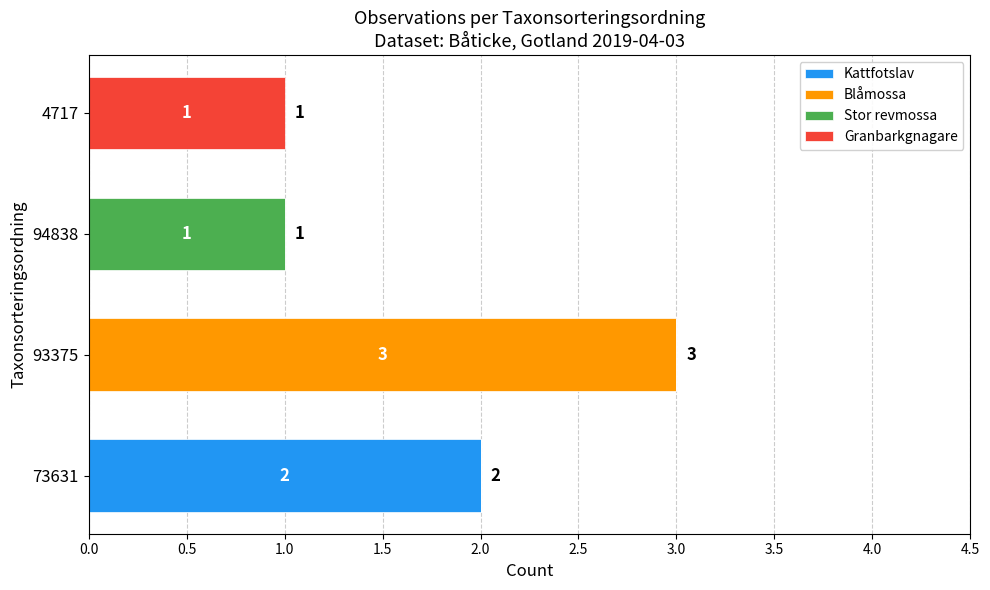

How many Kattfotslav values are between 0 and 2?

4